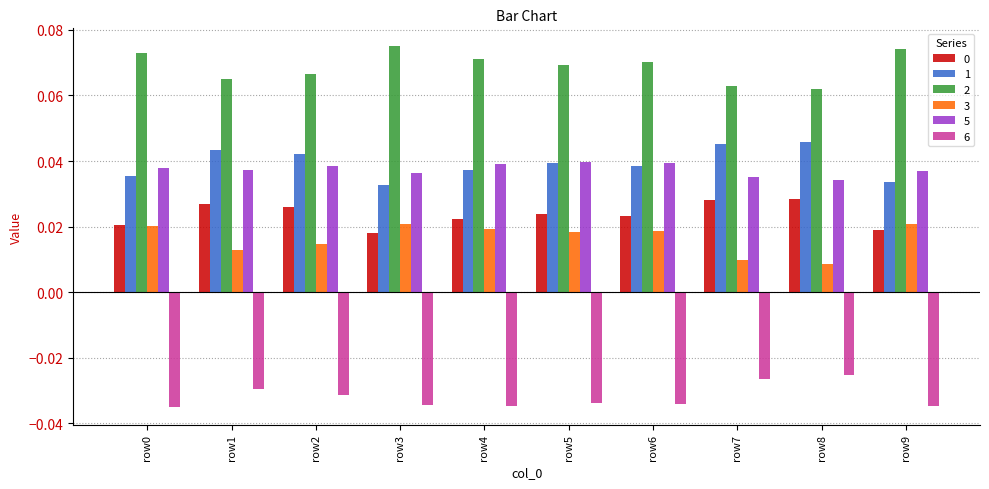

At how many categories does at least one series exceed 0?

10